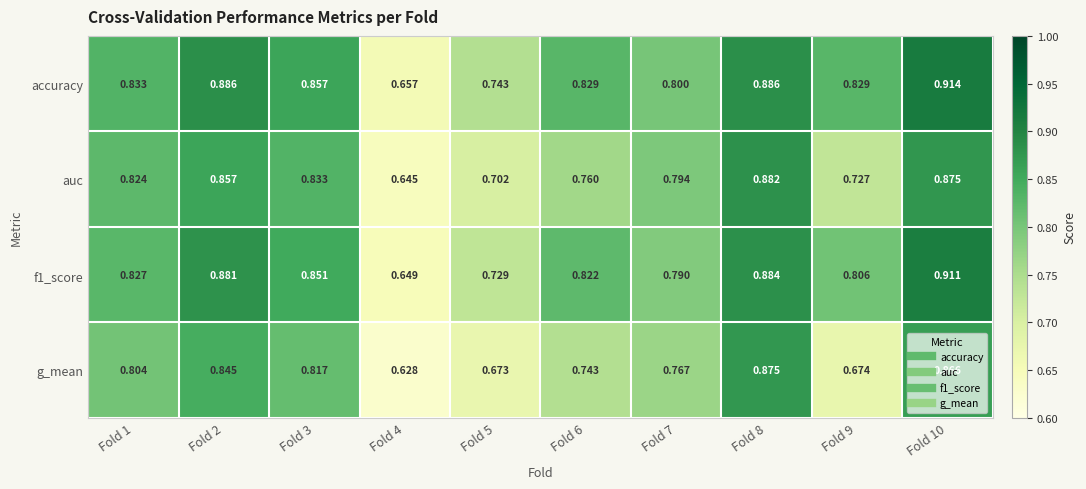

Which series has the largest total across all categories?

accuracy